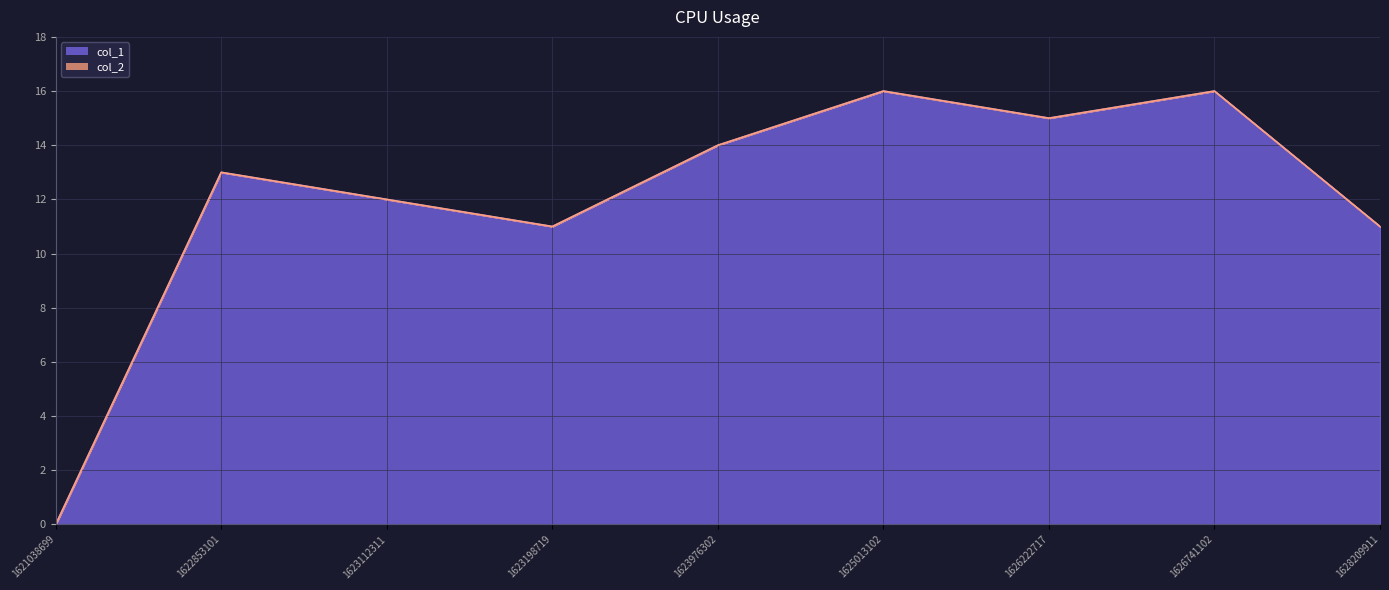

Is it true that the value at 1622853101 is 8?

False